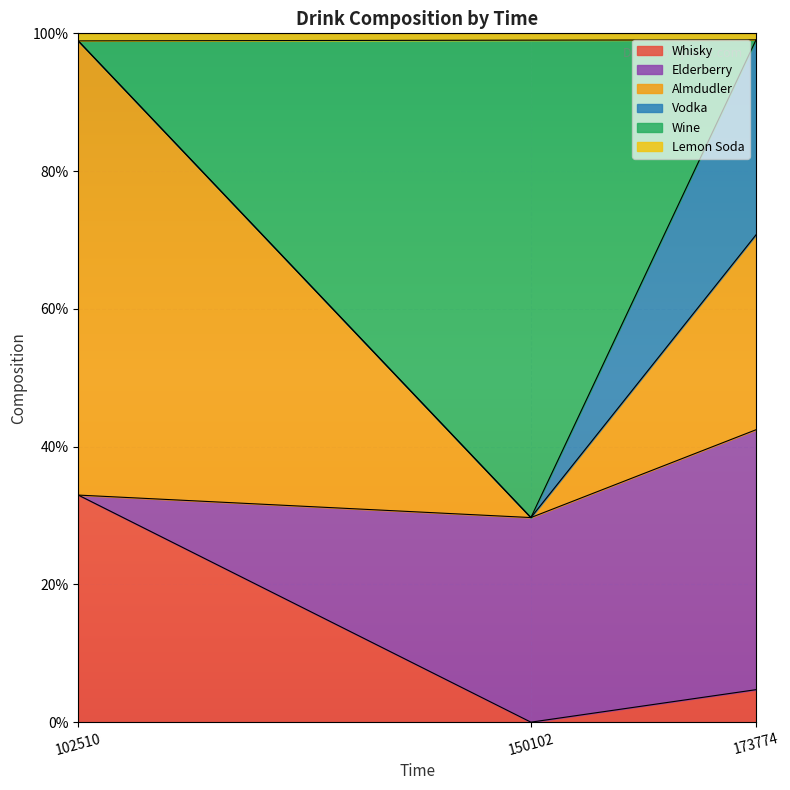

What is the difference between the Whisky values at 150102 and 102510?

0.3